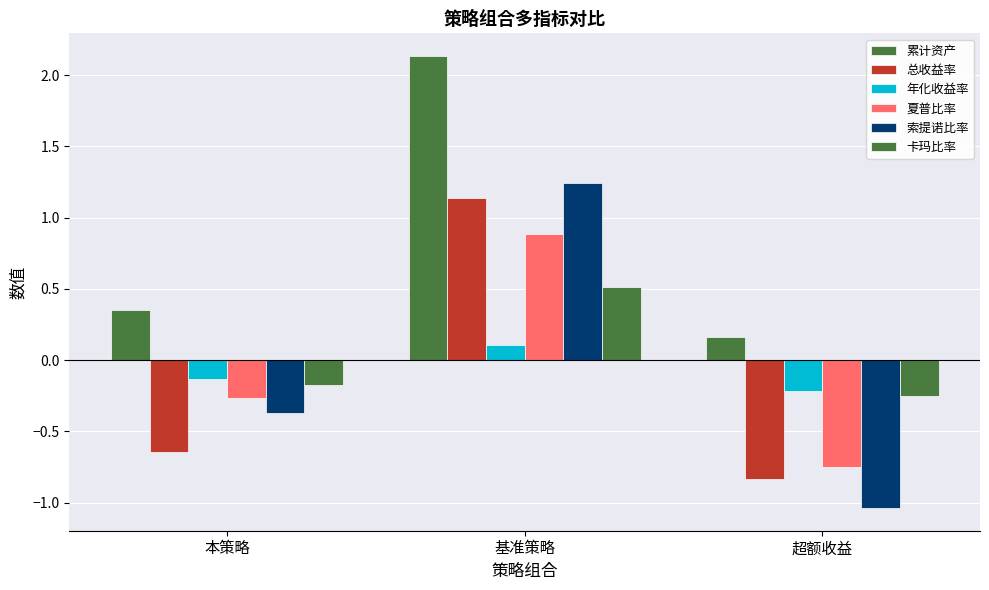

Is it true that 夏普比率 equals 0.5 at 基准策略?

False